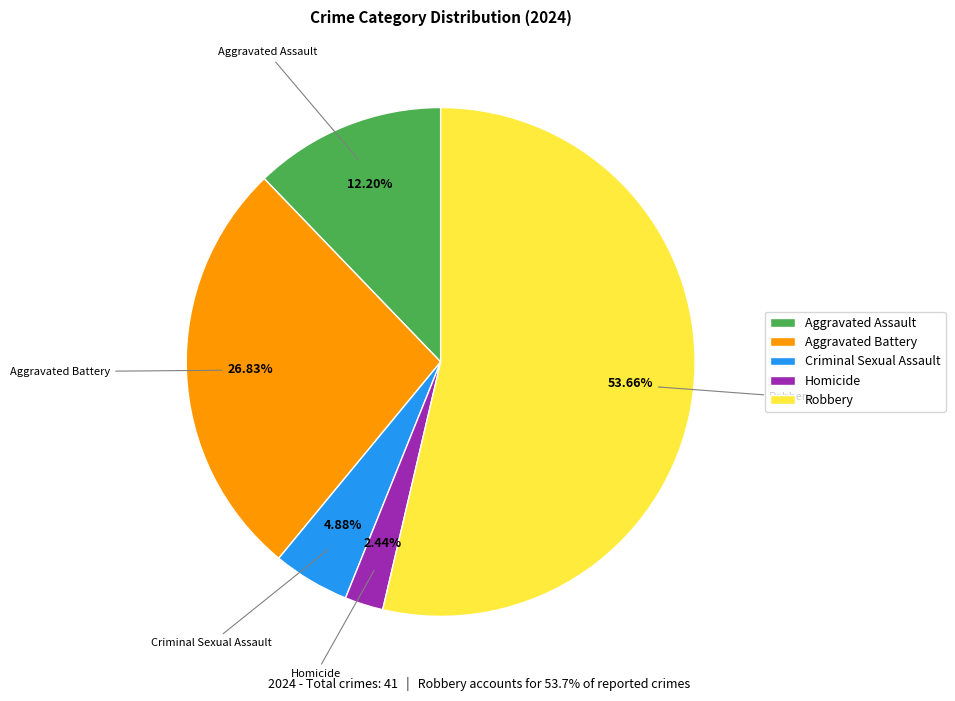

Which slice is the smallest?

Homicide